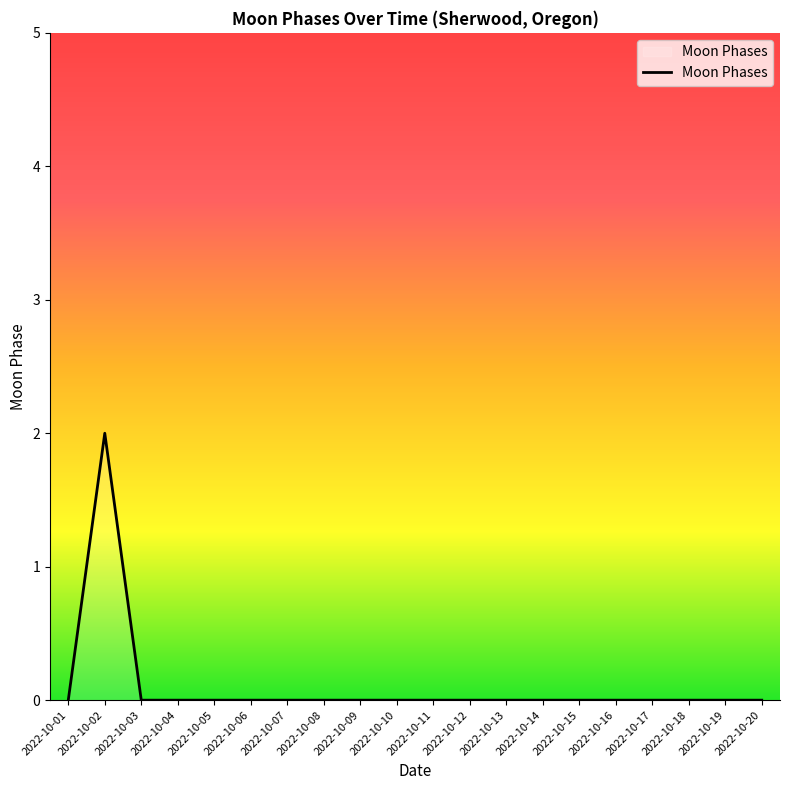

Which has a higher value, 2022-10-07 or 2022-10-02?

2022-10-02